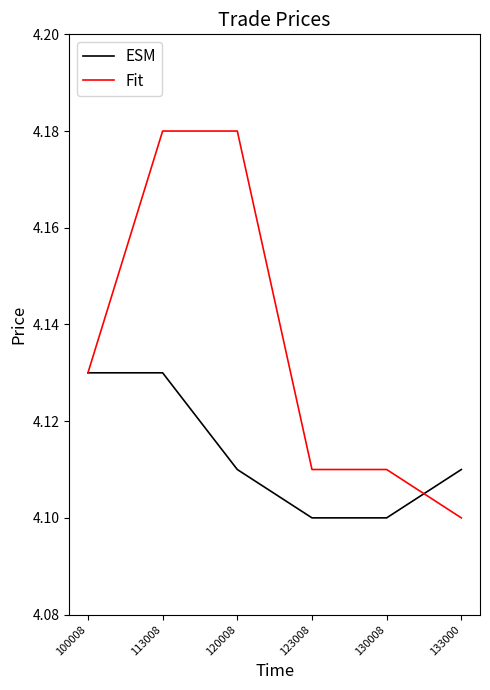

Which series has the largest range (max minus min)?

Fit